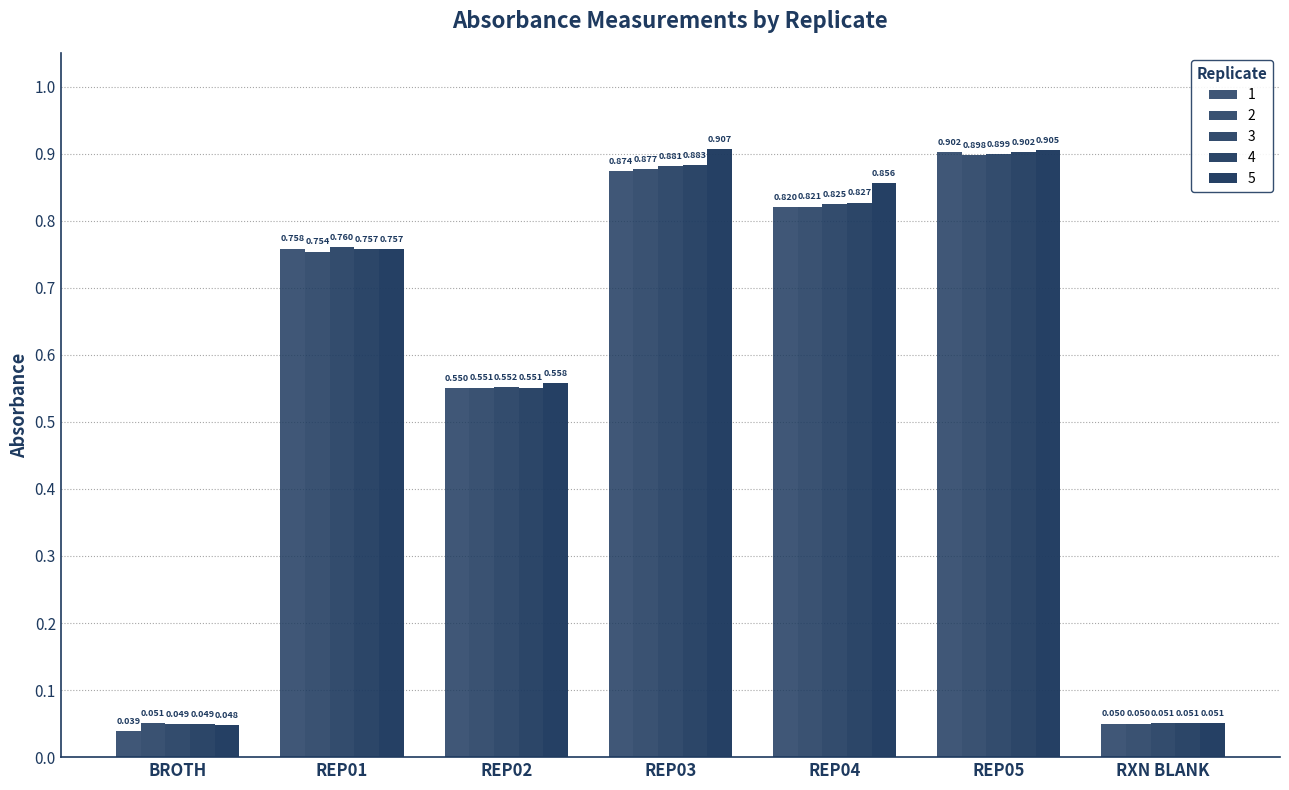

Which series changed the most between REP04 and RXN BLANK?

5